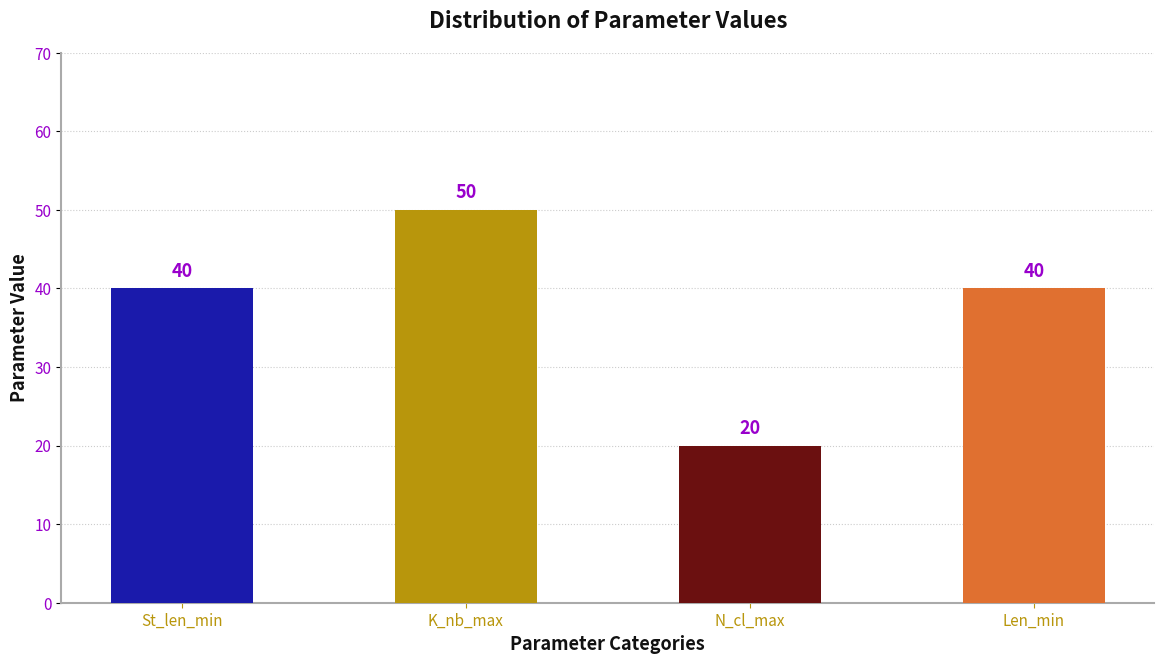

What is the difference between the highest and lowest values at K_nb_max?

30